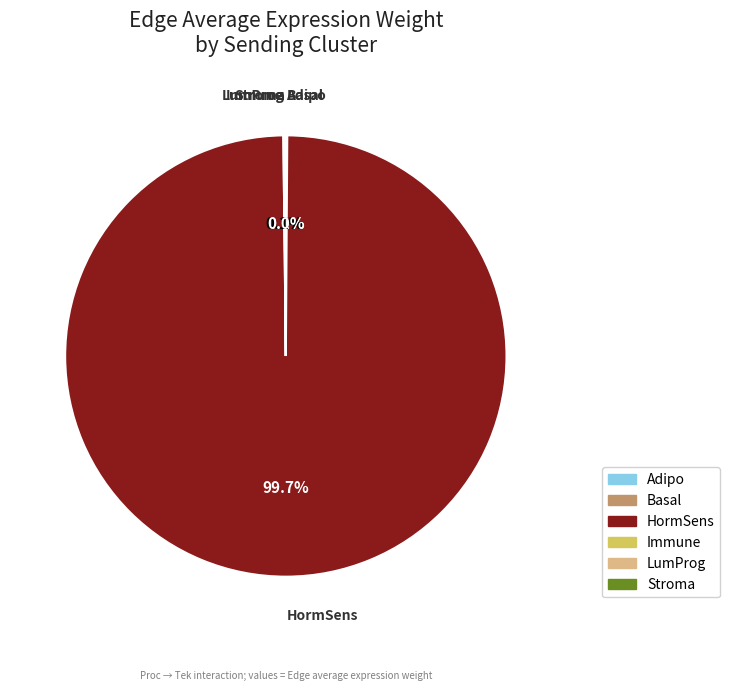

Which category accounts for the majority?

HormSens